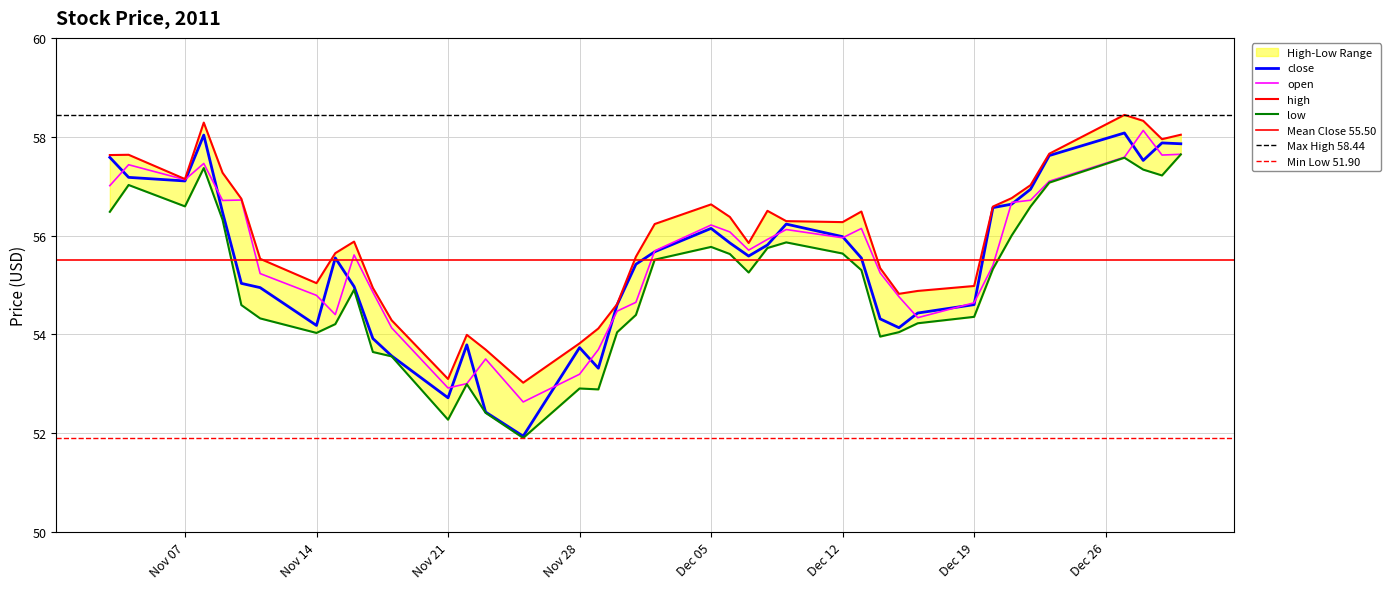

What is the highest value of the close series?

58.1